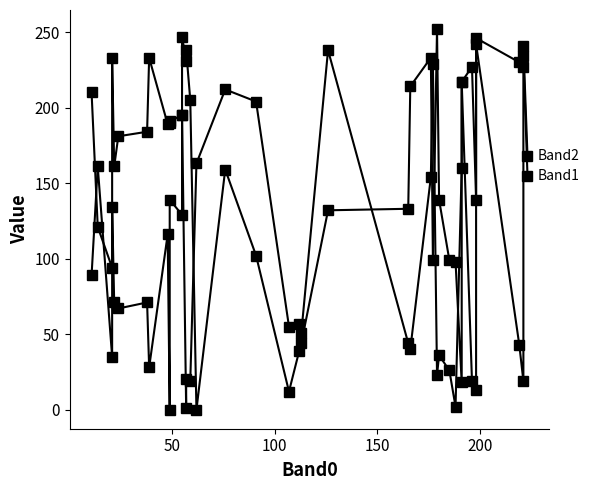

What is the greatest value displayed?

252